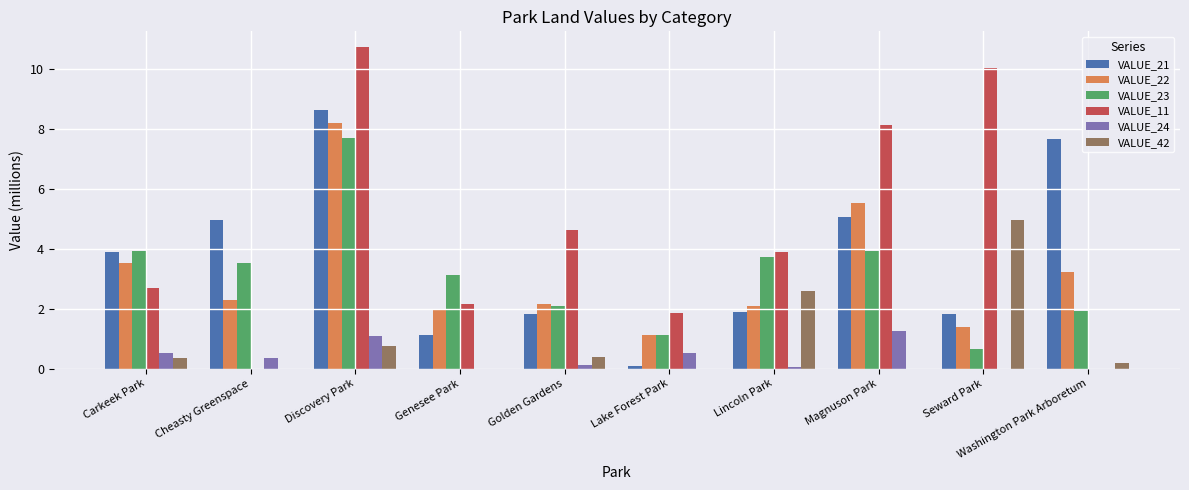

Between Genesee Park and Magnuson Park, which series saw the biggest shift?

VALUE_11